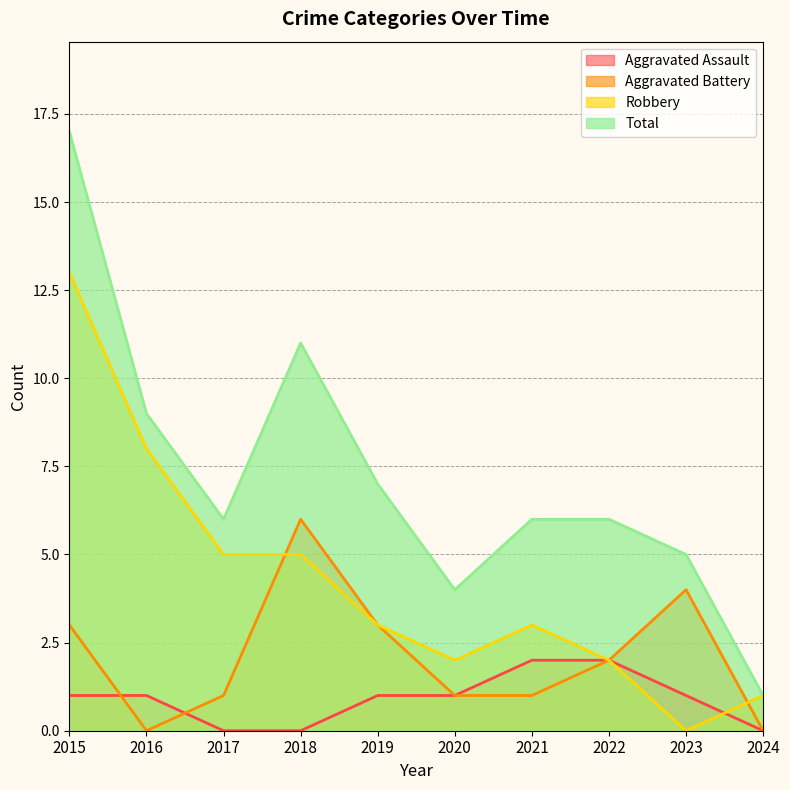

What is the difference between the second highest and minimum values in the Aggravated Battery series?

4